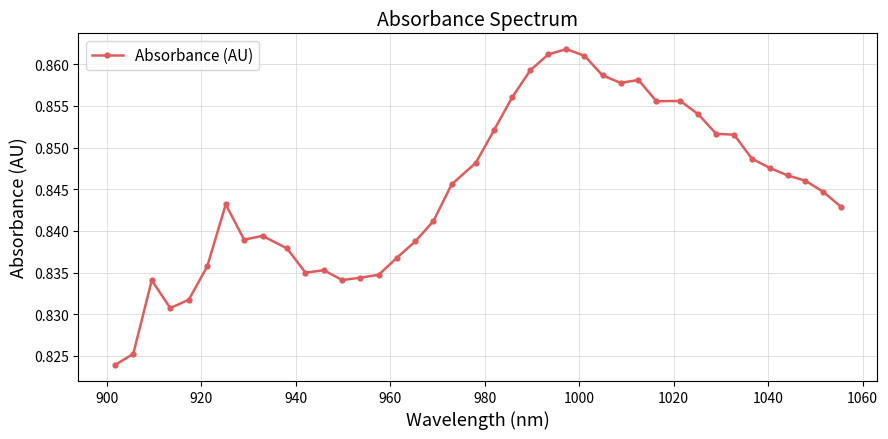

Count the values in the range 0 to 1.

40